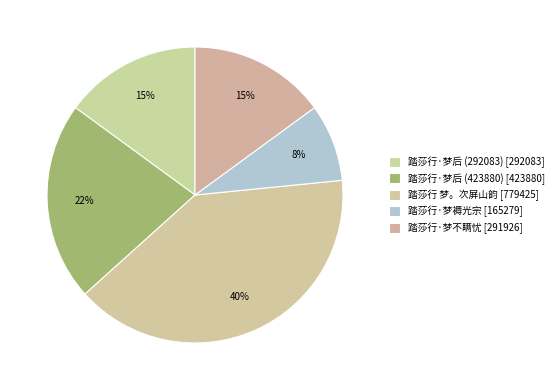

How many slices are in this pie chart?

5